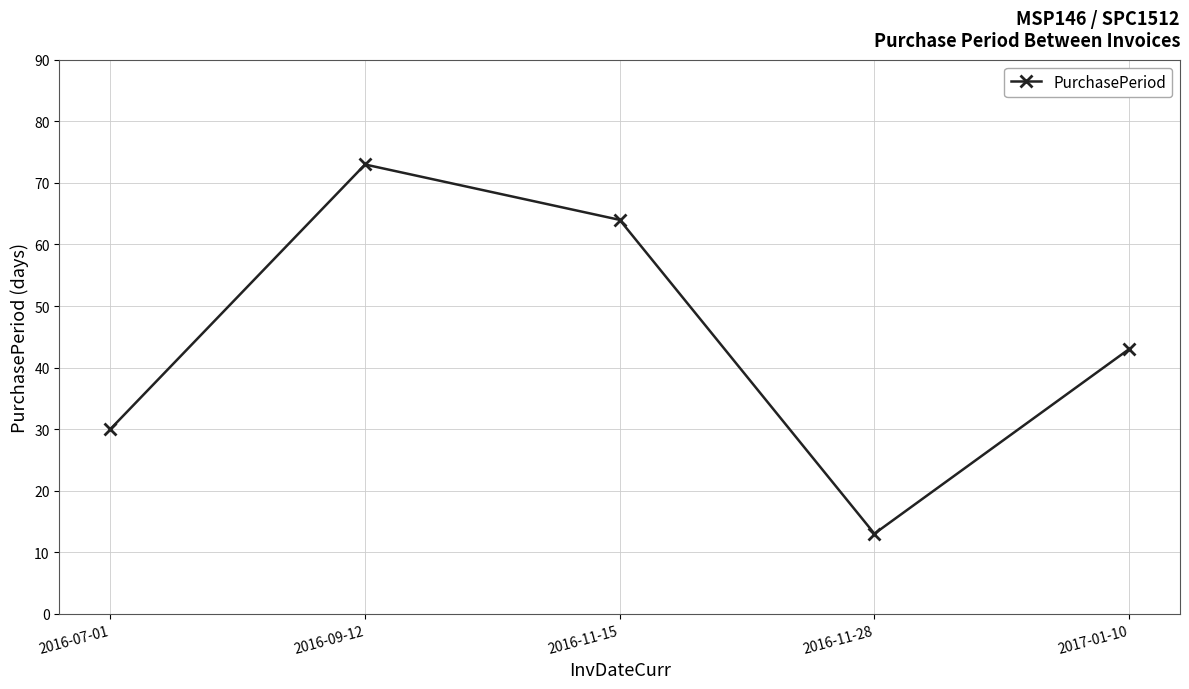

What is the value of the 5th point from the left?

43